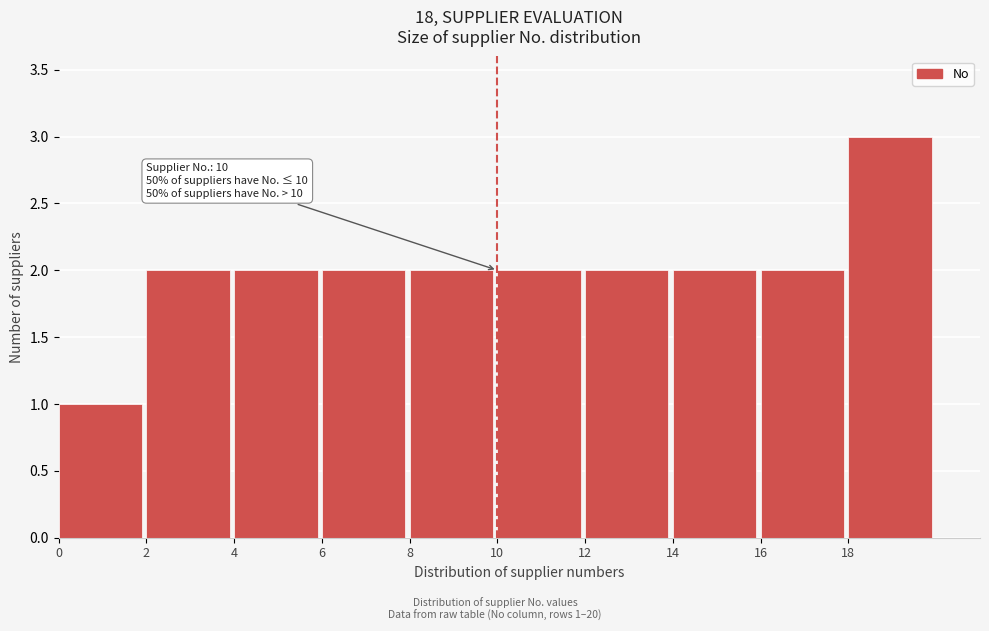

Which range on the x-axis has the tallest bar?

18 to 20